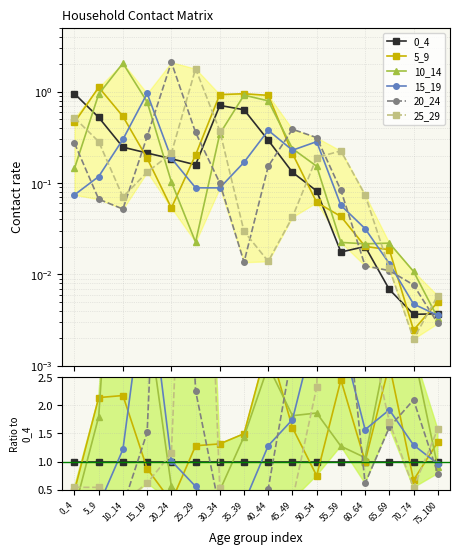

What are all the series names shown in the legend?

0_4, 5_9, 10_14, 15_19, 20_24, 25_29